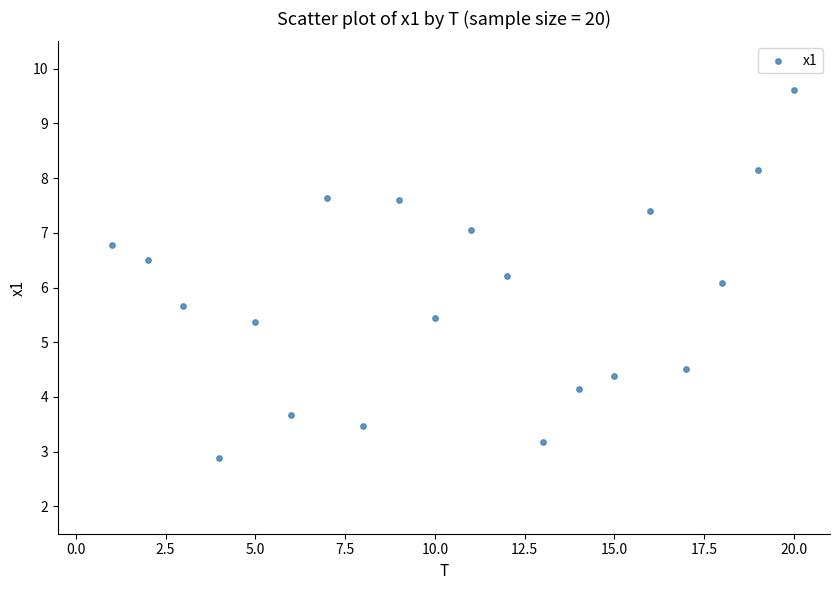

What is the range of Y values (max minus min)?

6.7